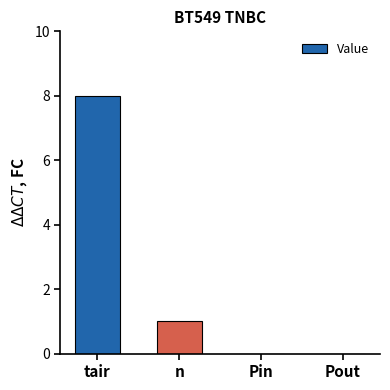

Where does the data first go above 1?

tair